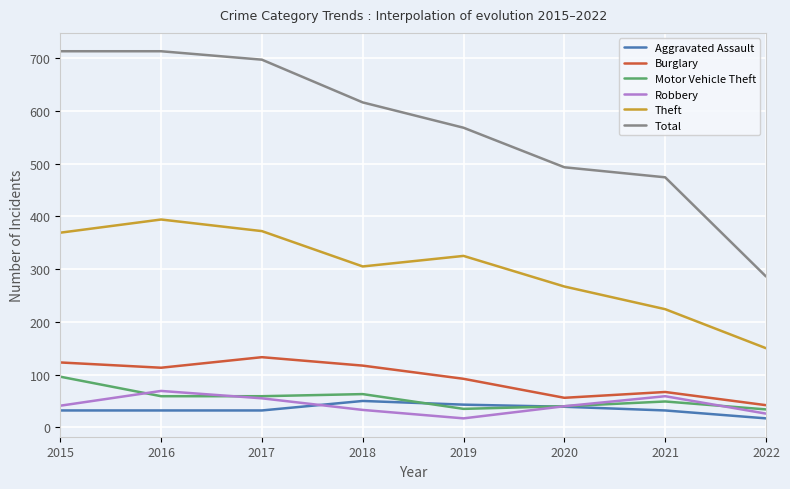

Is it true that Aggravated Assault equals 76 at 2019?

False